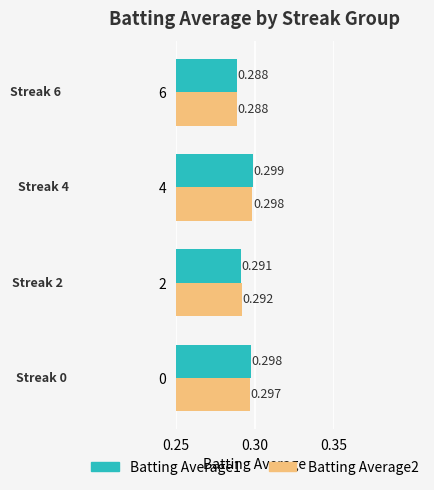

Is the value of Batting Average1 at 2 greater than the value of Batting Average2 at 4?

No